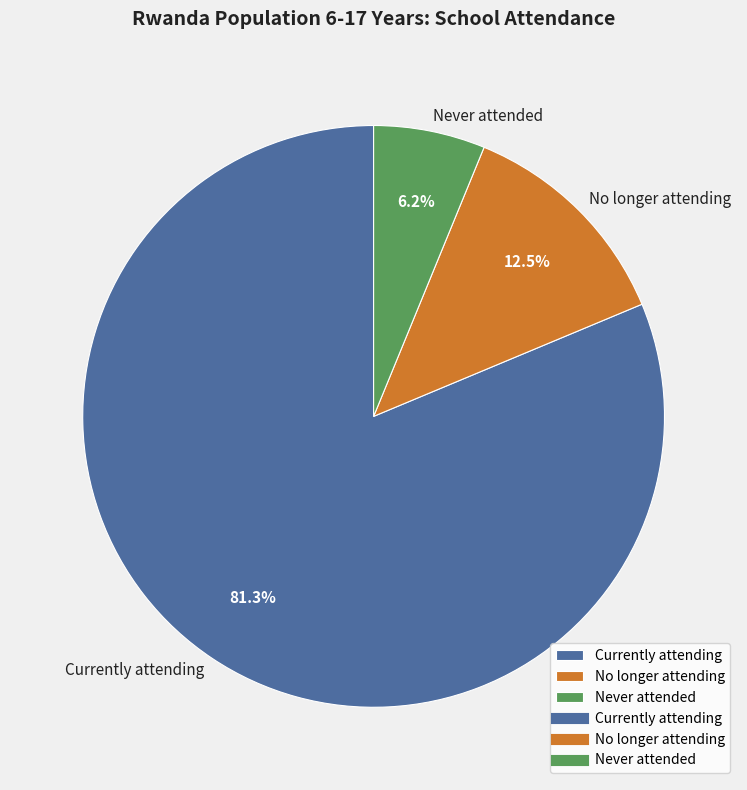

Approximately how many times larger is the value at Currently attending compared to Never attended?

13.1